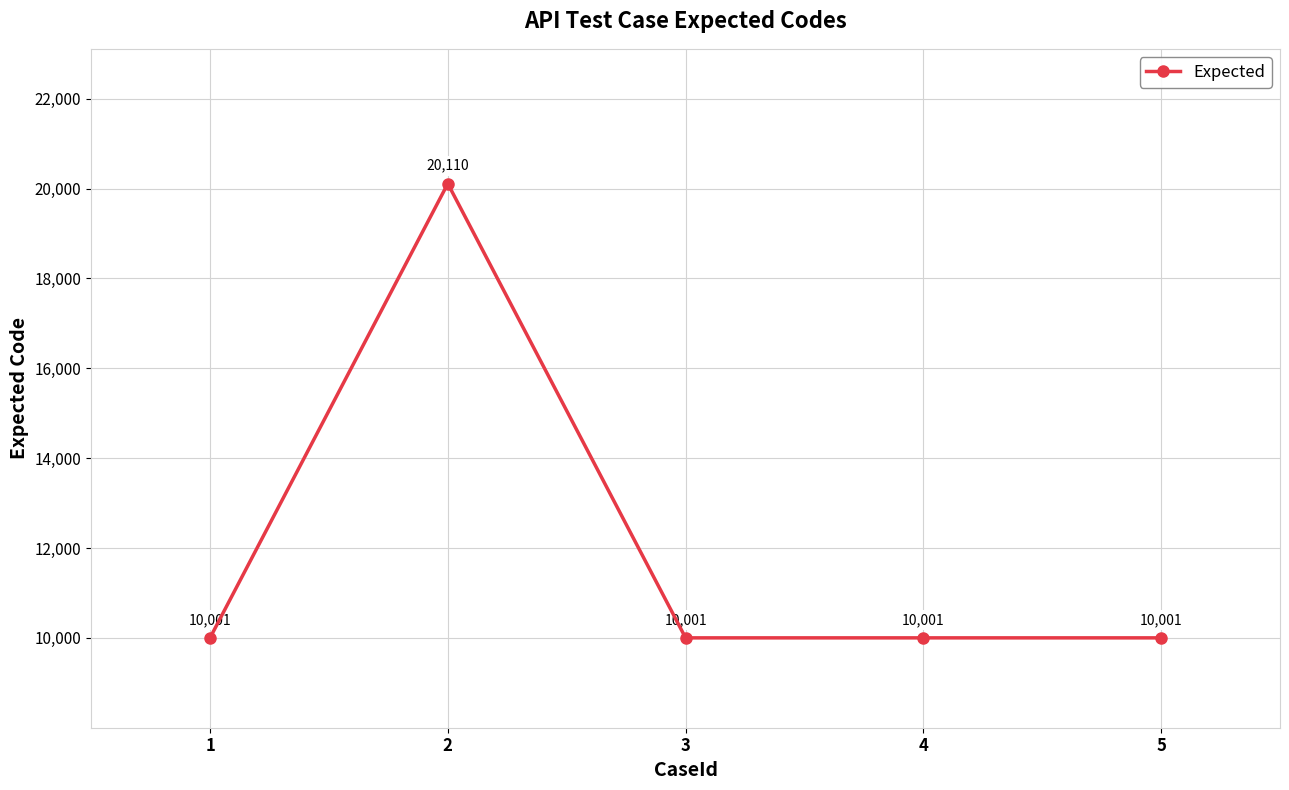

Count the number of categories in the chart.

5